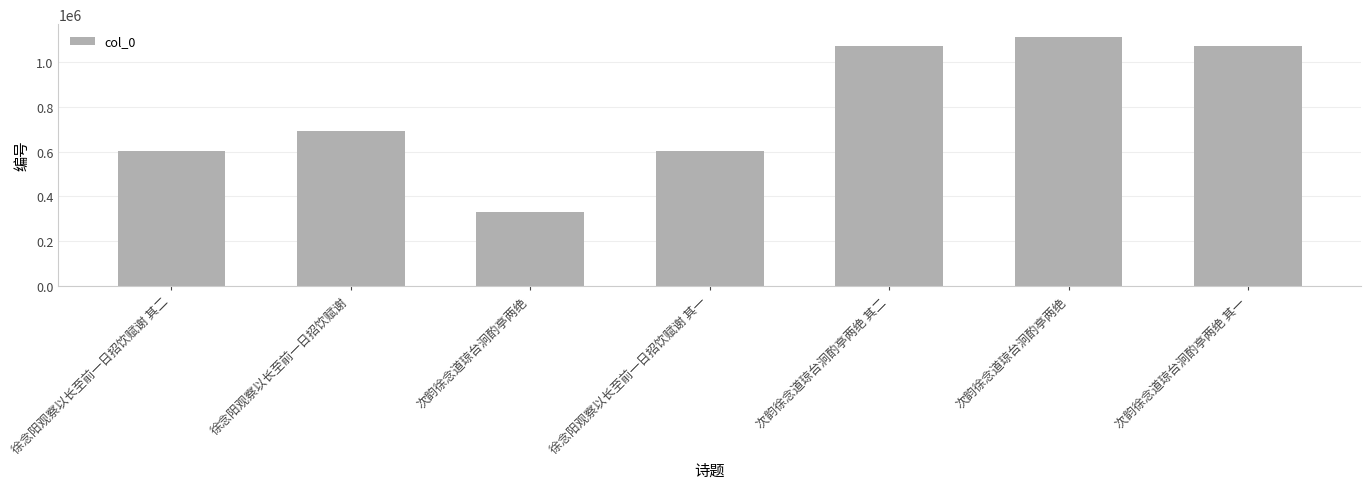

How many bars are there in total?

7